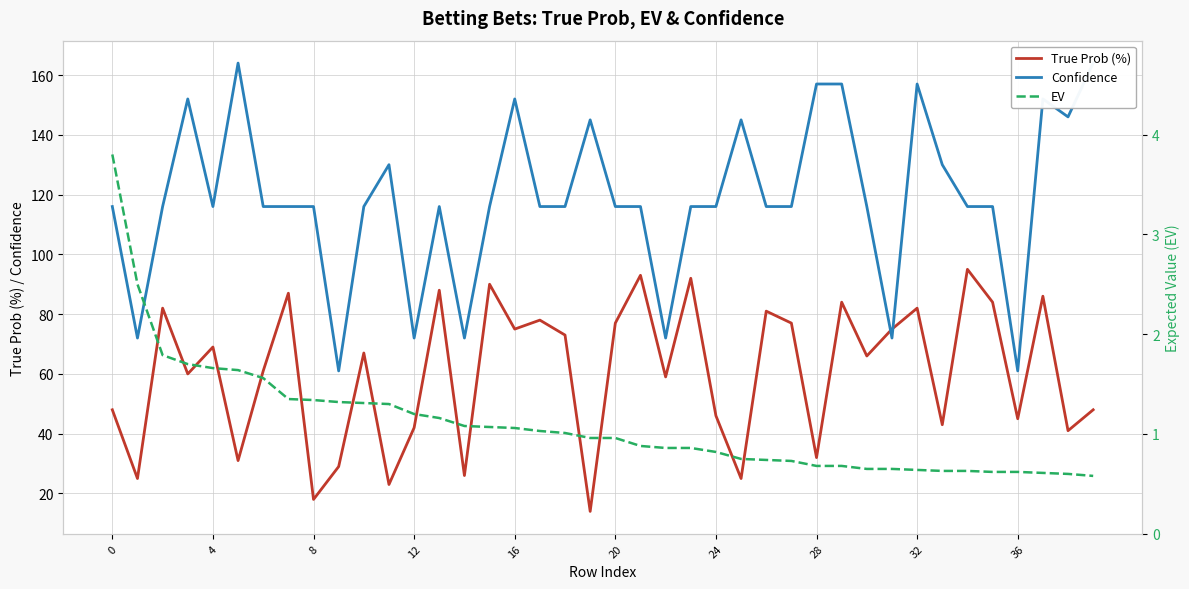

True or false: Confidence and EV intersect in this chart.

False